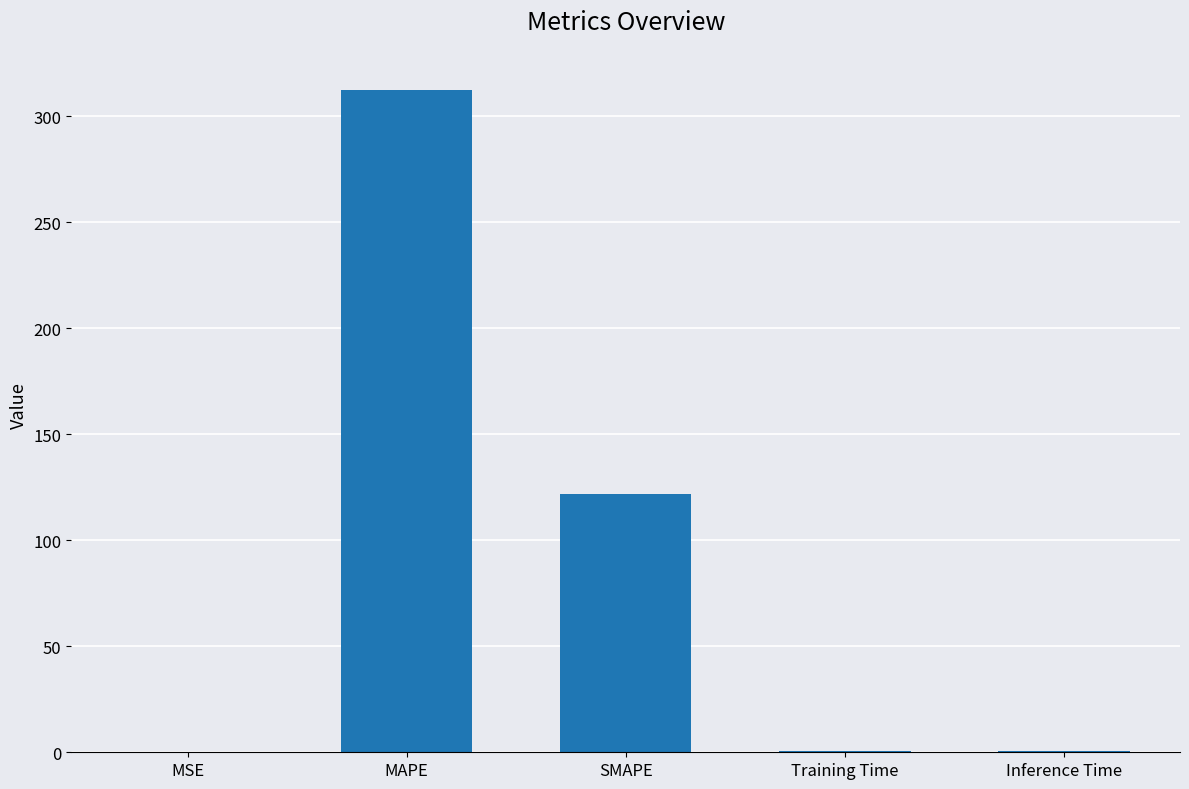

Which has a higher value, Training Time or SMAPE?

SMAPE